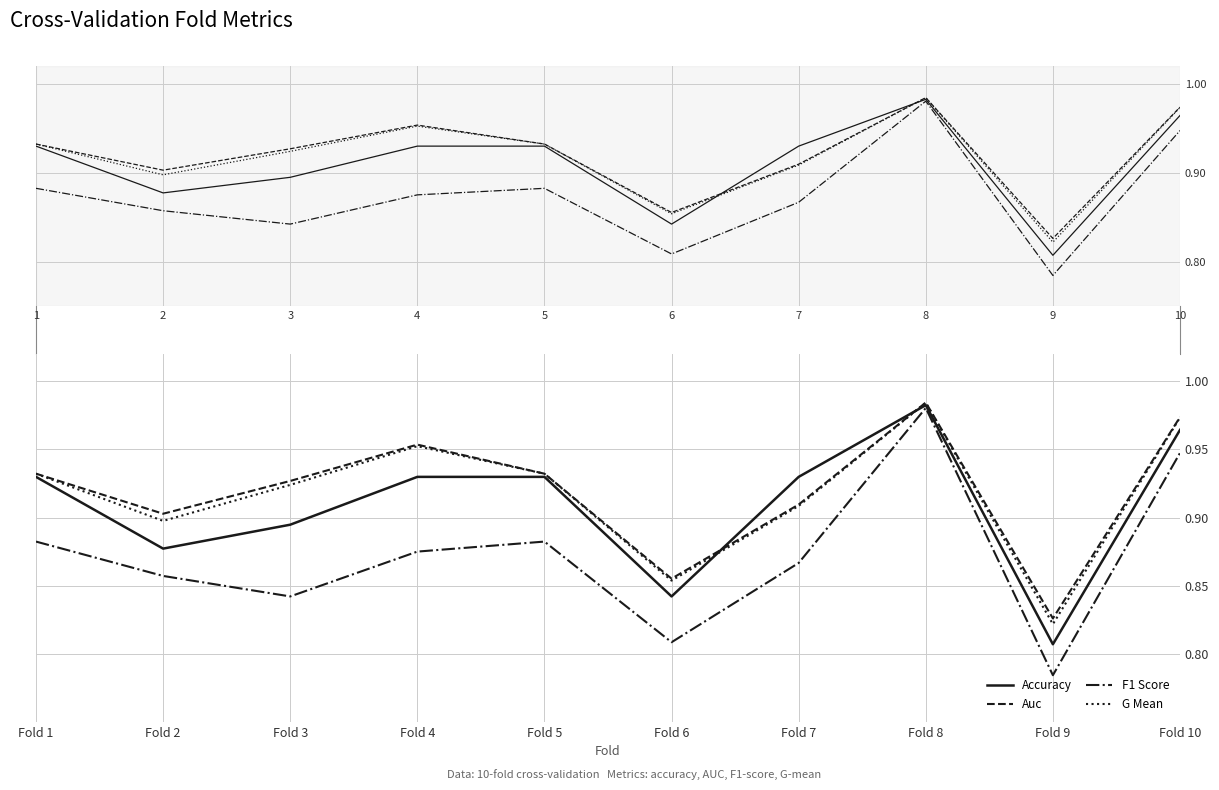

Reading right to left, extract all data points from this chart.

accuracy: 10=1.0	9=0.8	8=1.0	7=0.9	6=0.8	5=0.9	4=0.9	3=0.9	2=0.9	1=0.9
auc: 10=1.0	9=0.8	8=1.0	7=0.9	6=0.9	5=0.9	4=1.0	3=0.9	2=0.9	1=0.9
f1_score: 10=0.9	9=0.8	8=1.0	7=0.9	6=0.8	5=0.9	4=0.9	3=0.8	2=0.9	1=0.9
g_mean: 10=1.0	9=0.8	8=1.0	7=0.9	6=0.9	5=0.9	4=1.0	3=0.9	2=0.9	1=0.9